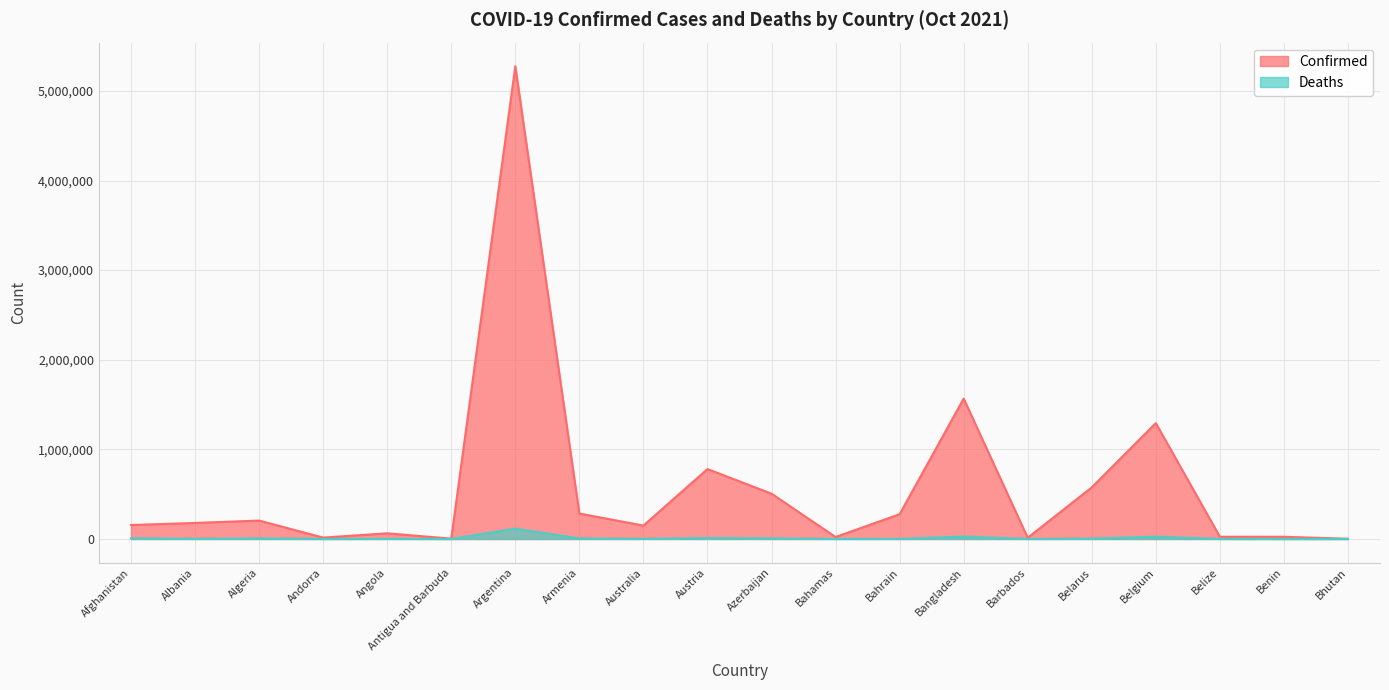

What is the difference between the maximum and minimum values in the Deaths series?

115734